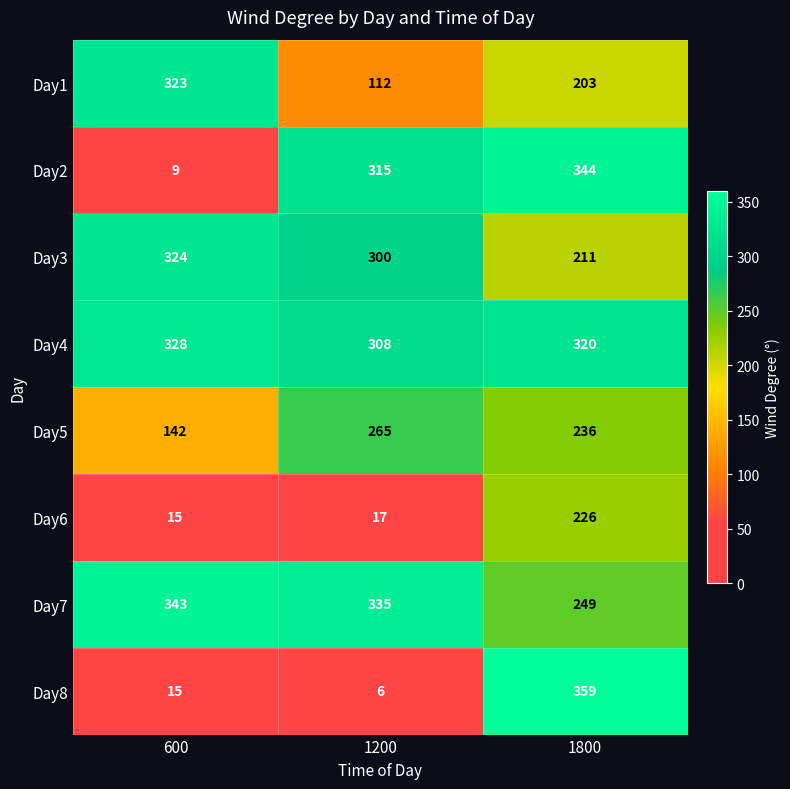

Is it true that Day3 equals 171 at 1200?

False